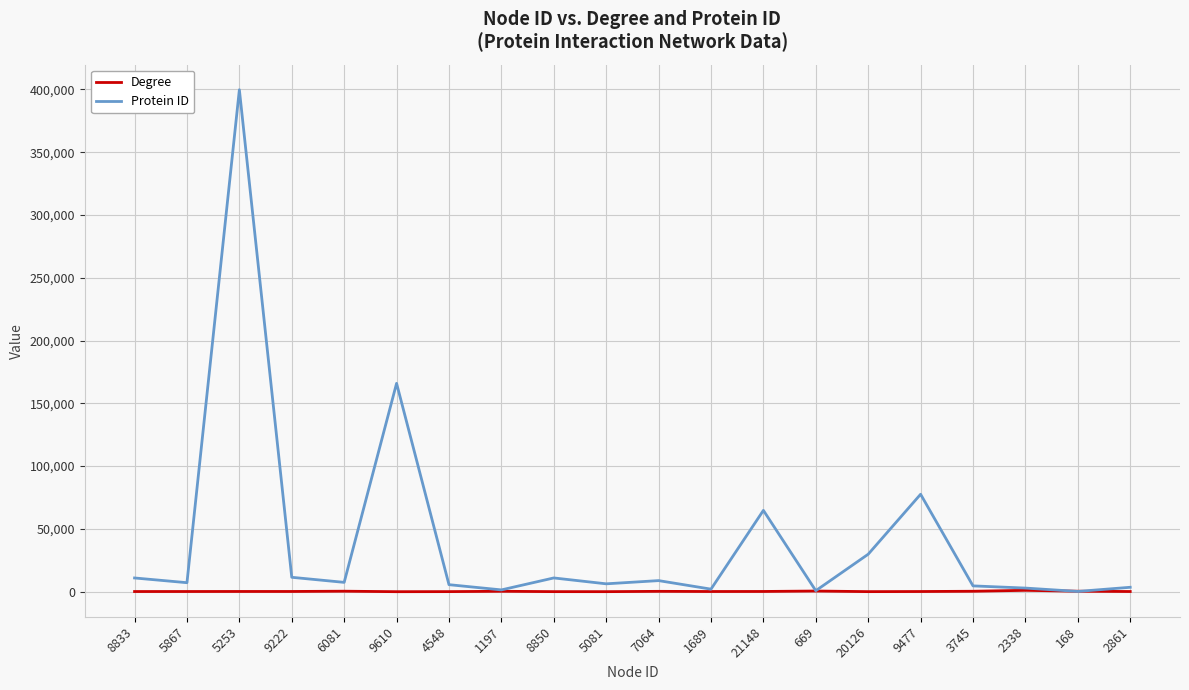

Where does the Degree series first go above 181?

5253